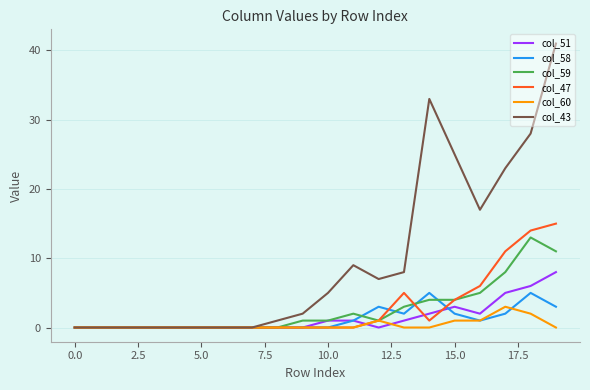

Which series has the largest range (max minus min)?

col_43